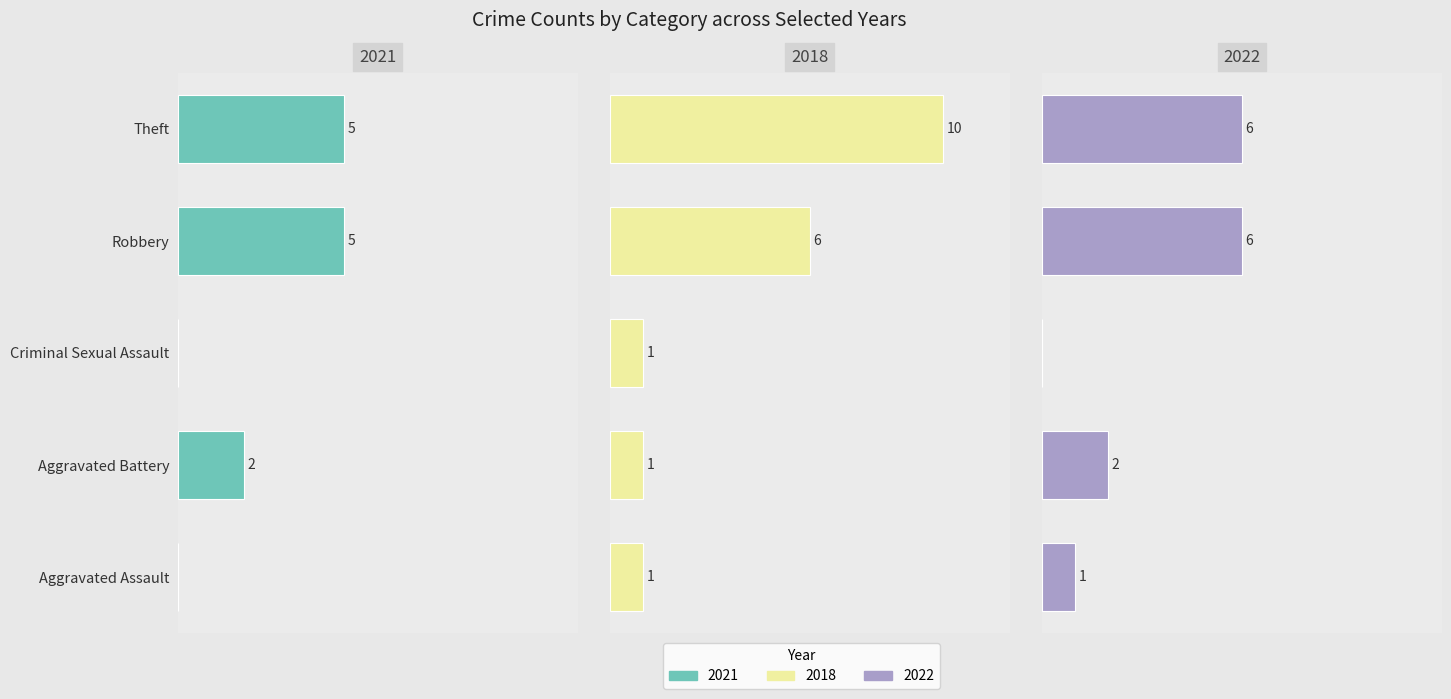

At how many categories does at least one series exceed 2?

2